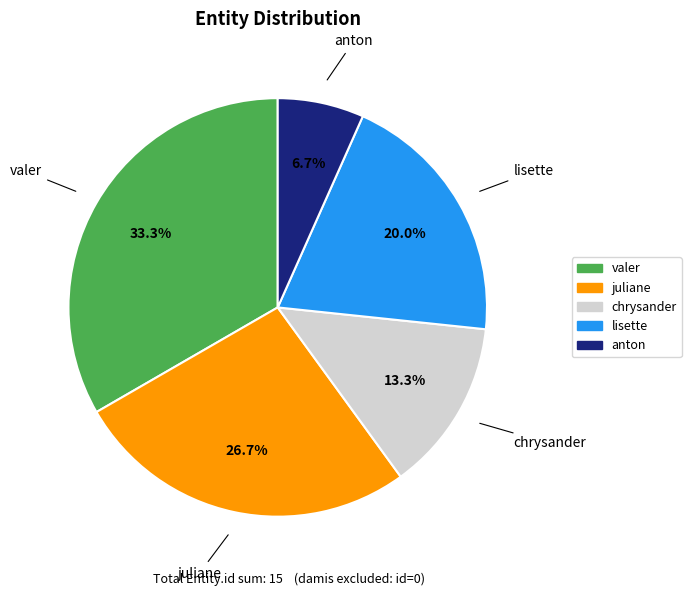

How many slices are in this pie chart?

5